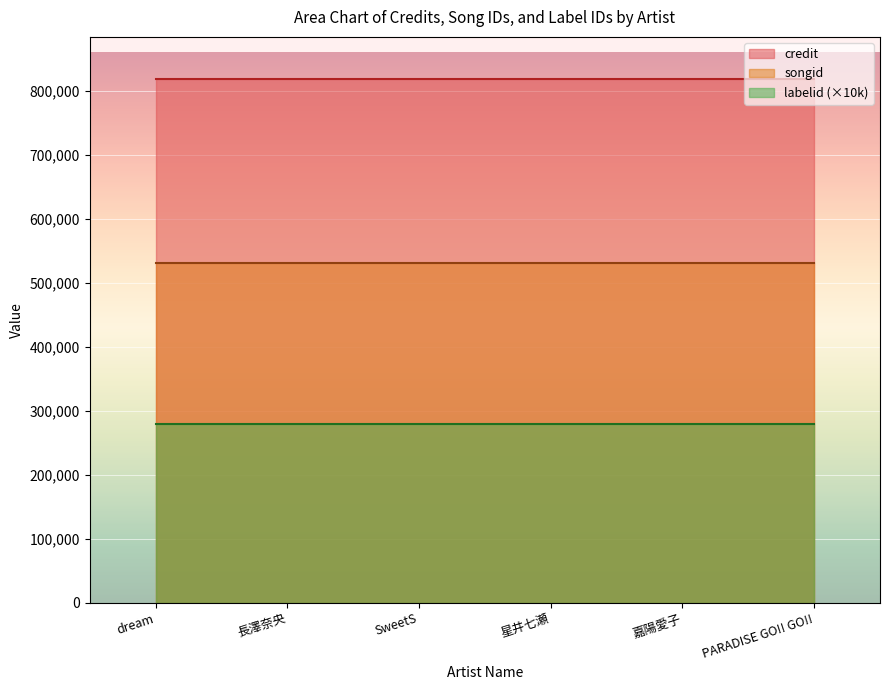

Count the number of categories in the chart.

6